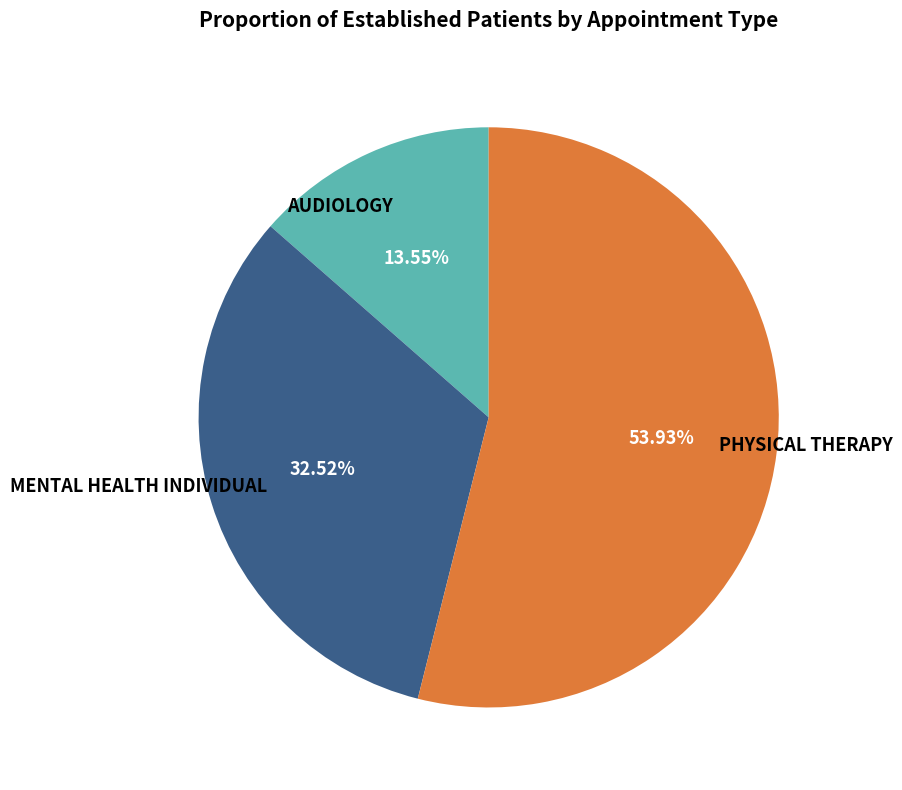

Is PHYSICAL THERAPY the majority of the pie?

Yes